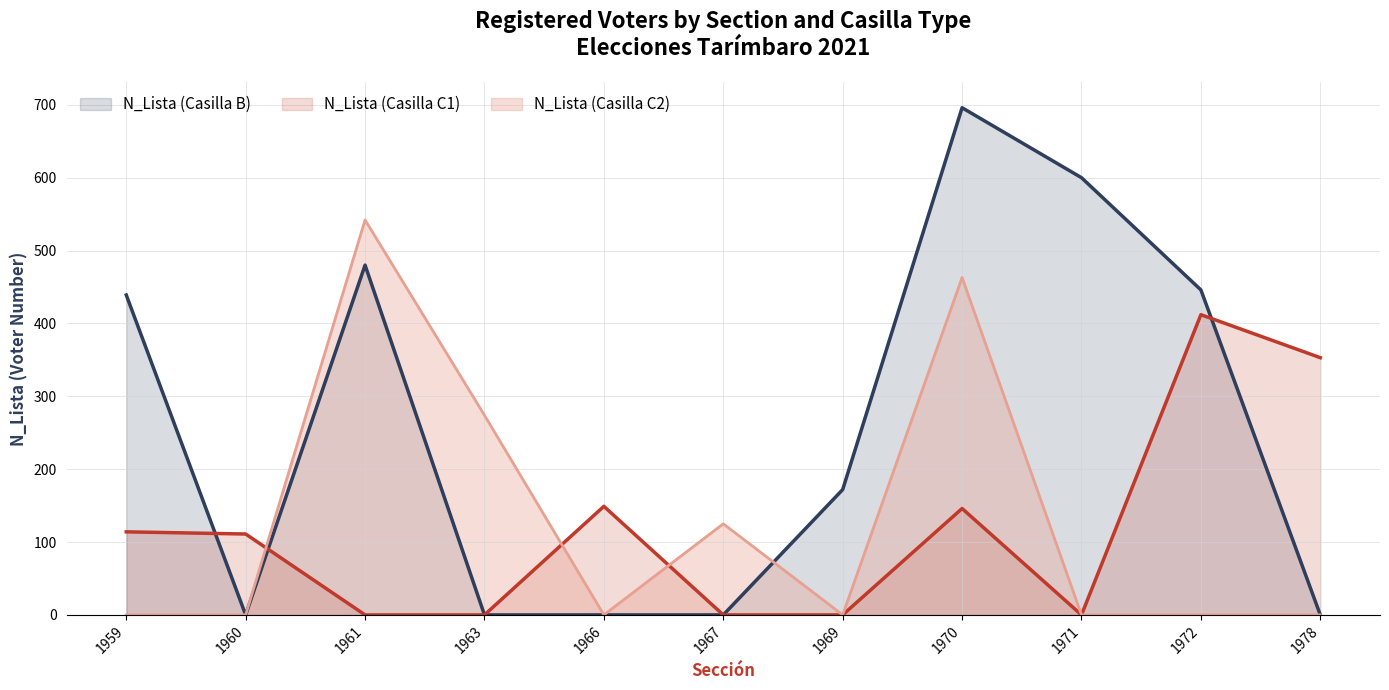

How many intersections are there between N_Lista (Casilla C1) and N_Lista (Casilla C2)?

3